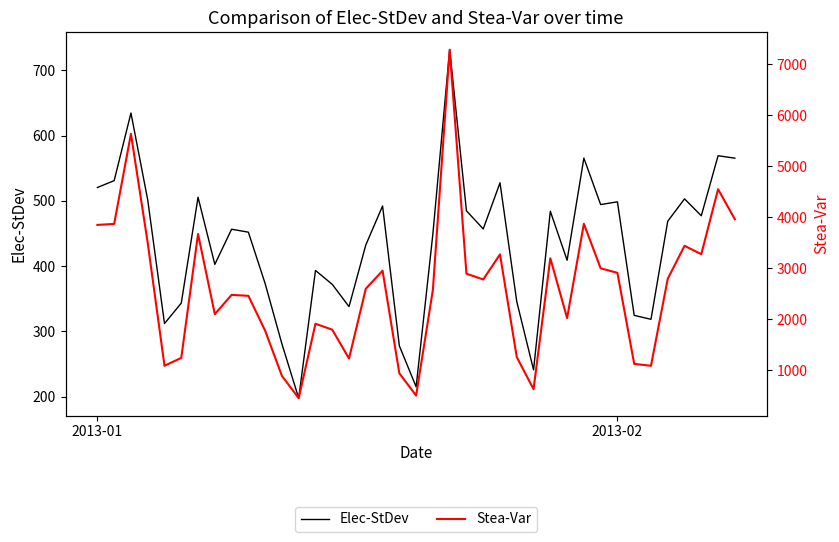

What is the difference between the maximum and second lowest values in the Stea-Var series?

6785.7